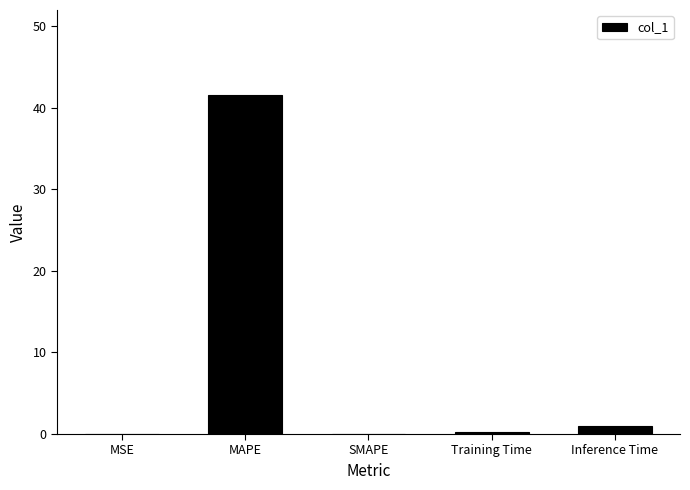

What is the greatest value displayed?

41.6